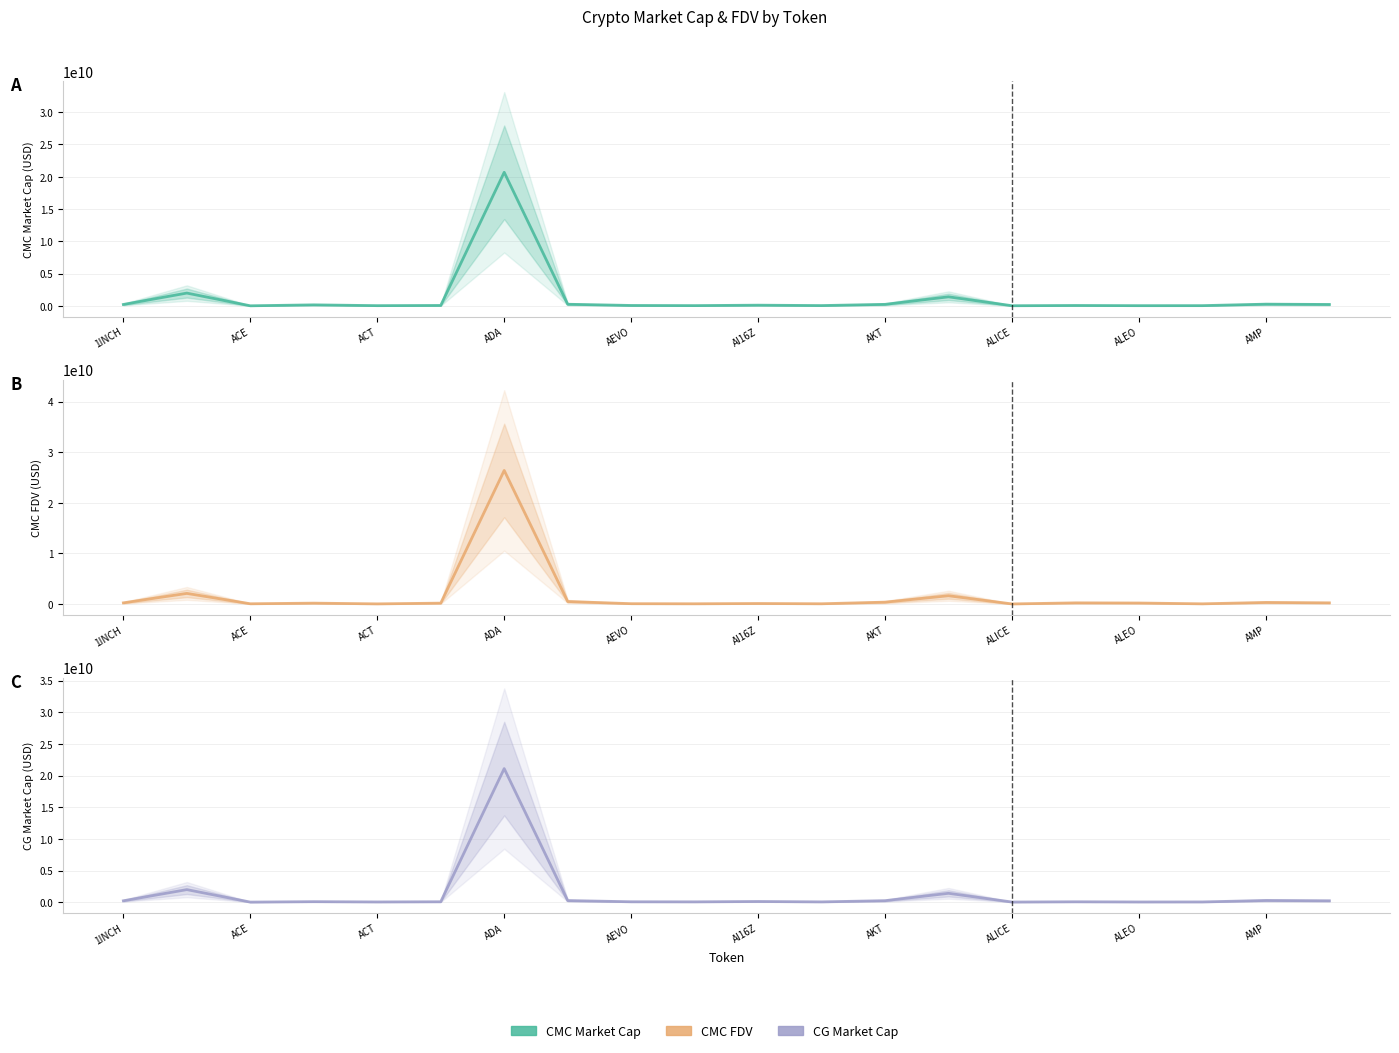

Is this an area chart (filled region under the line)?

No